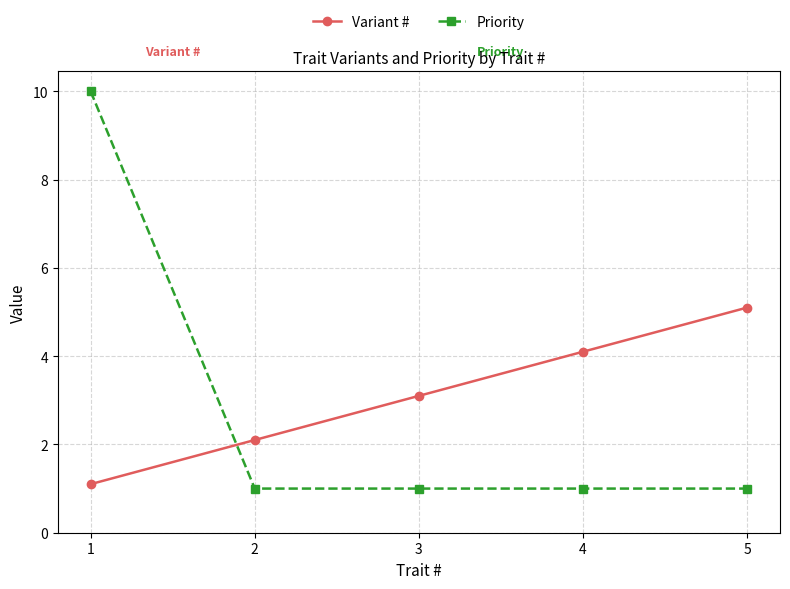

What are all the series names shown in the legend?

Variant #, Priority